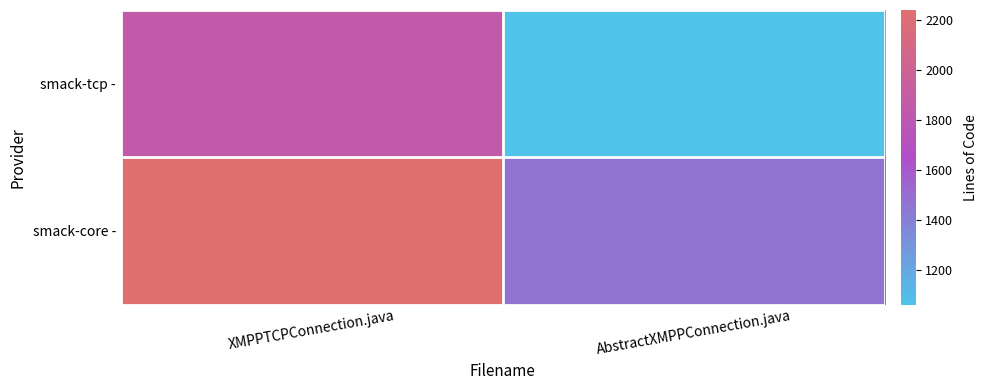

What is the total value across all series at AbstractXMPPConnection.java?

2526